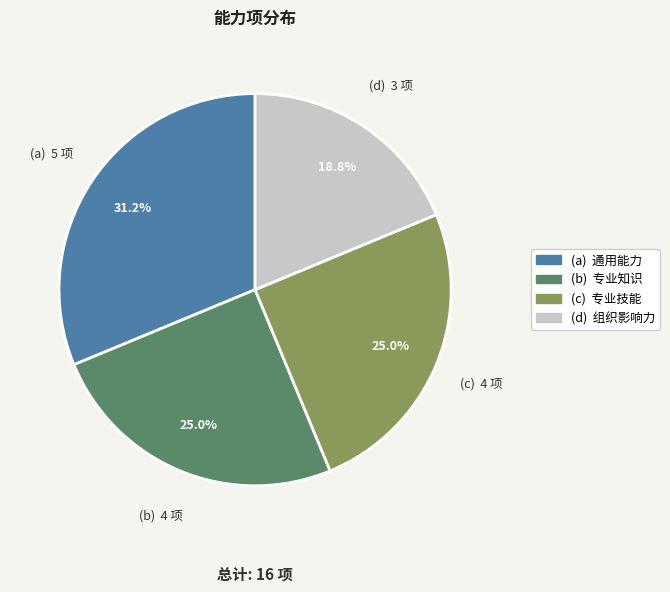

Is there any slice that represents more than half of the pie?

No